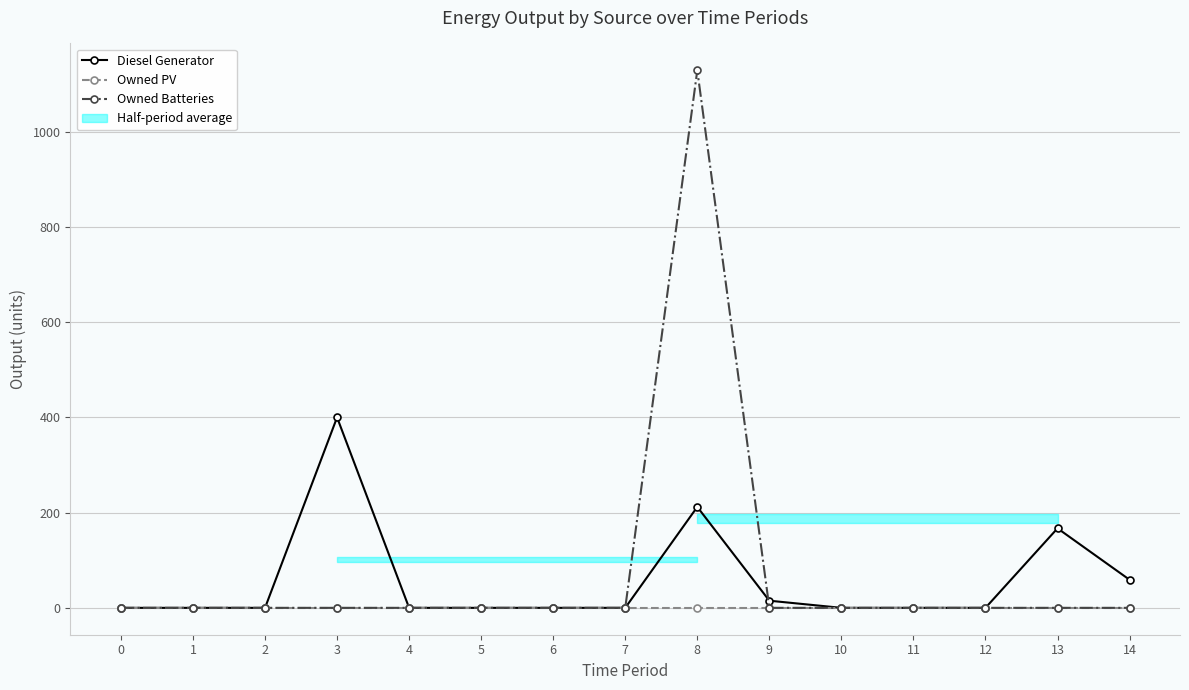

Rank the categories by Owned PV value from lowest to highest.

0, 1, 2, 3, 4, 5, 6, 7, 8, 9, 10, 11, 12, 13, 14